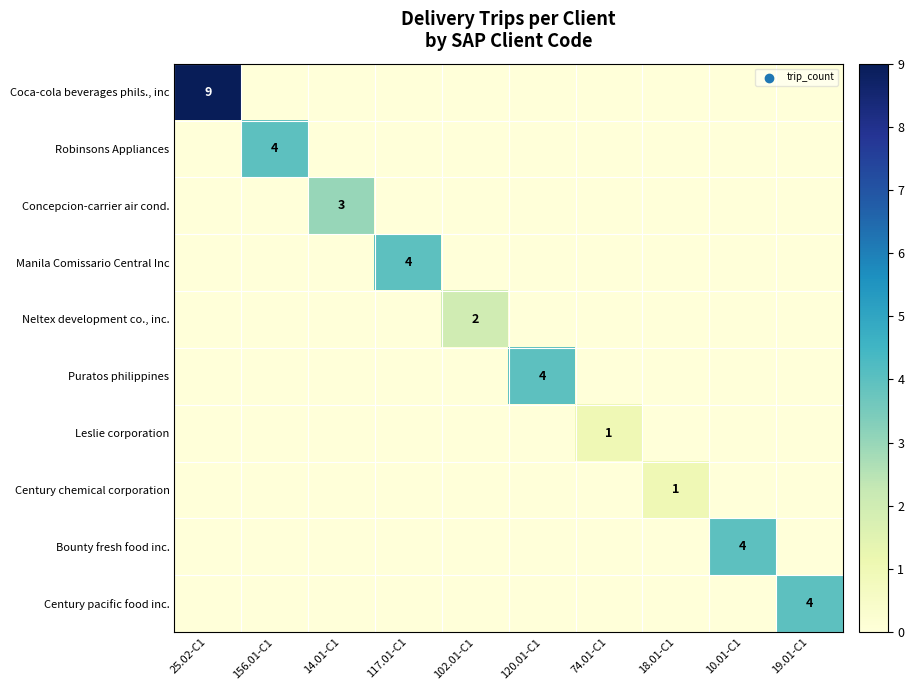

True or false: Century chemical corporation has a value of 1 at 18.01-C1.

True